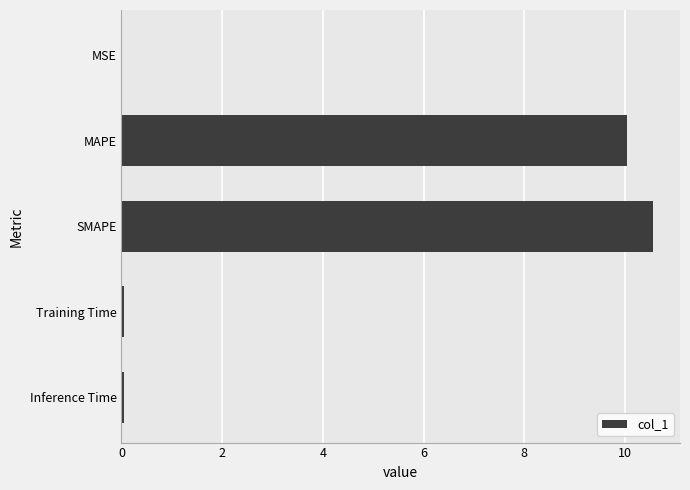

True or false: the data shows 0.0 at Inference Time.

True